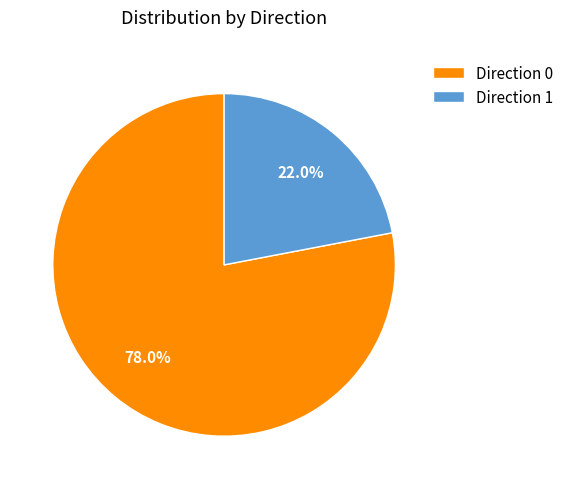

How much of the chart is everything except Direction 0?

22.0%